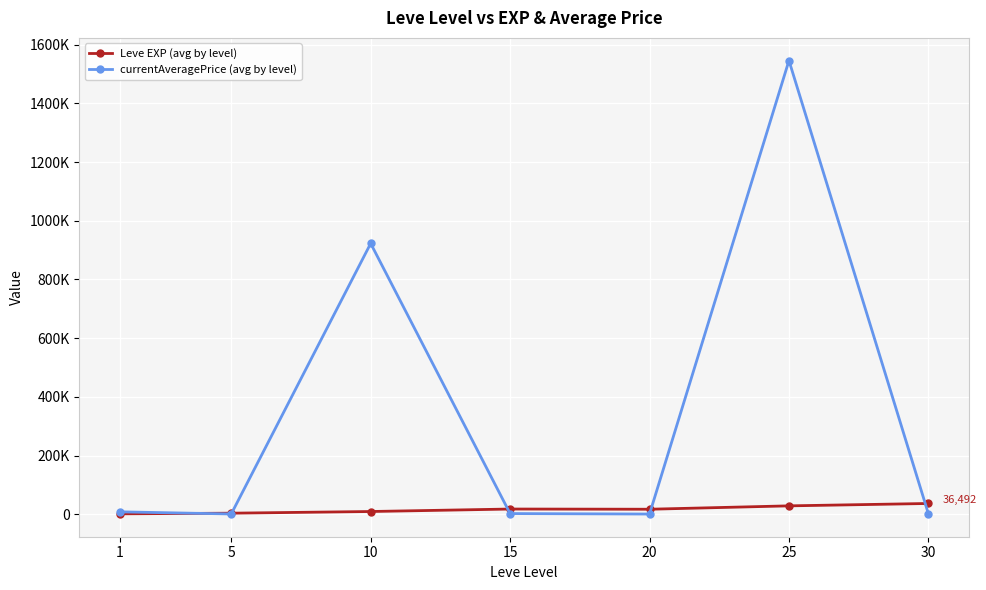

Reading right to left, extract all data points from this chart.

Leve EXP (avg by level): 30=36492.5	25=28393.3	20=16865.0	15=17563.3	10=9106.7	5=3405.0	1=1213.3
currentAveragePrice (avg by level): 30=1376.6	25=1546165.0	20=471.5	15=2100.5	10=922845.0	5=708.2	1=8008.4